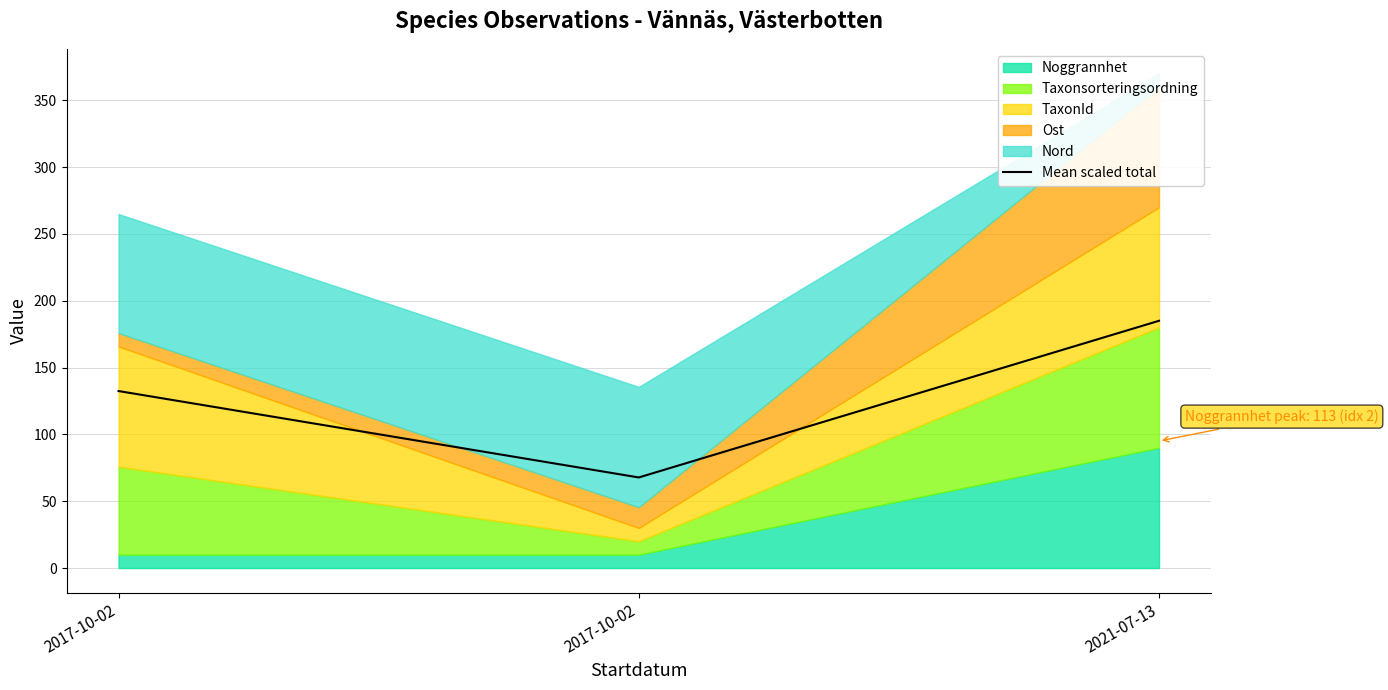

The value at 2017-10-02 is 173.8. True or false?

False